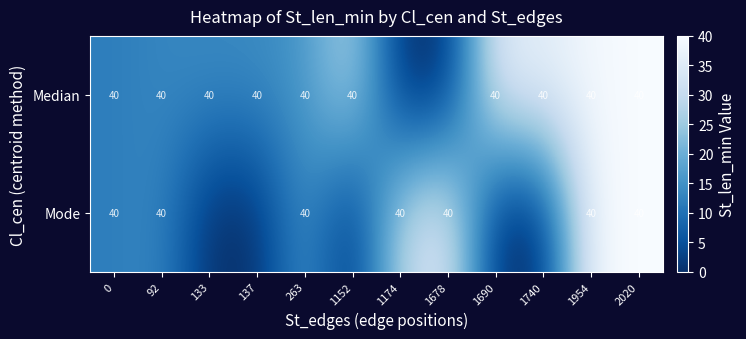

True or false: row_0 has a value of 21.1 at 0.

False